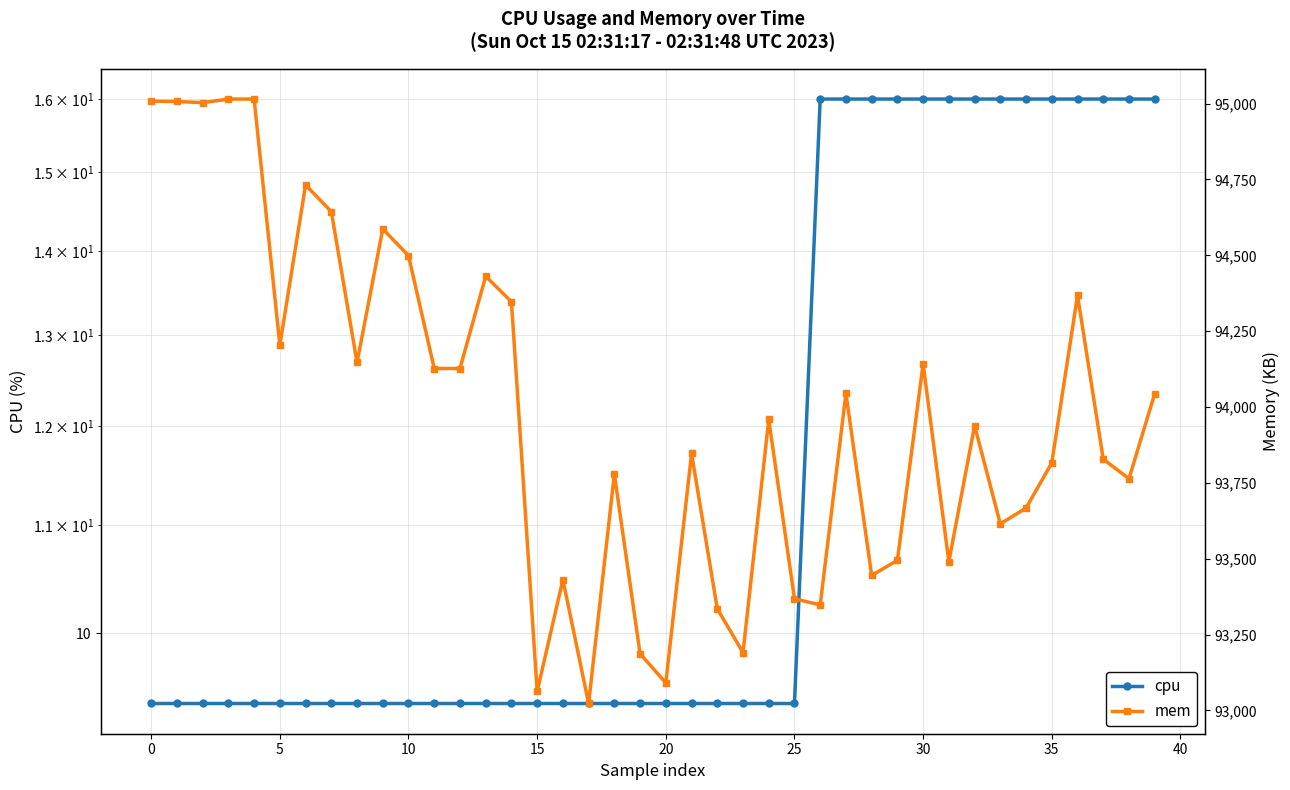

What is the approximate value of cpu at 18?

9.4